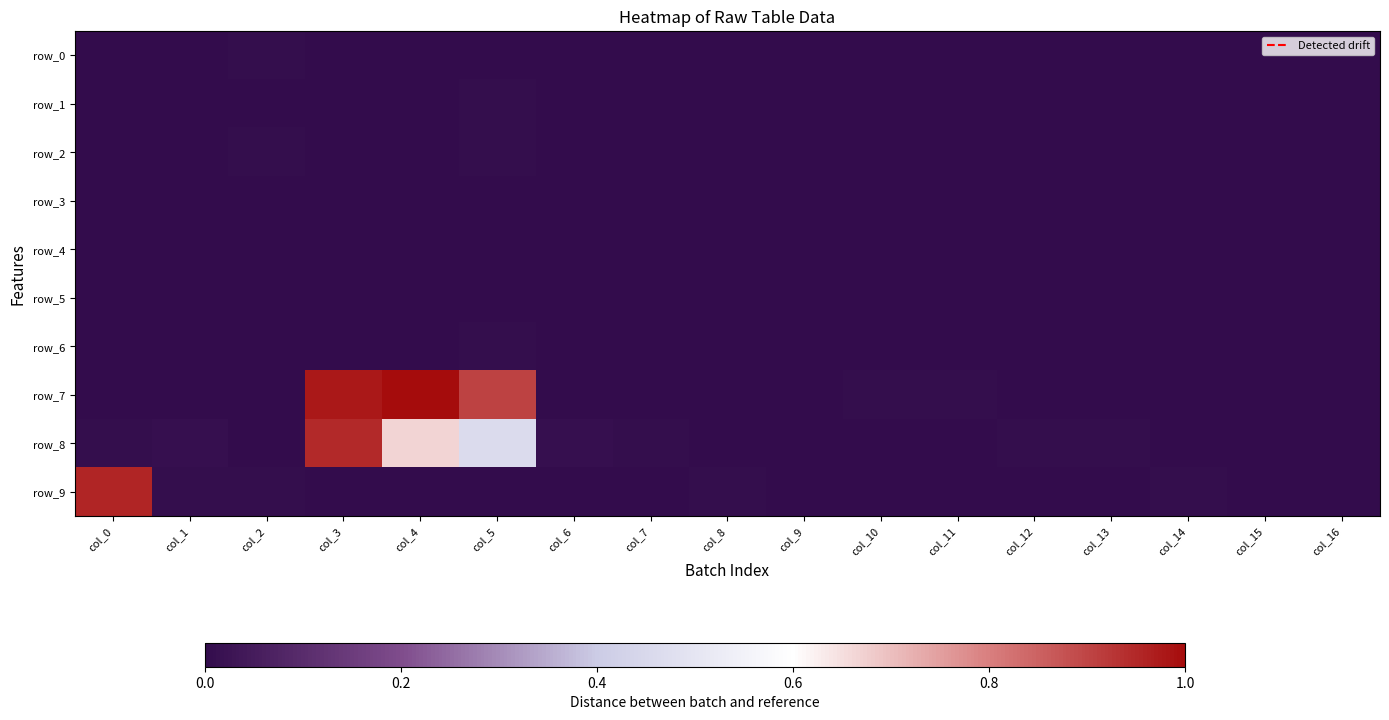

Which series has the largest total across all categories?

row_7